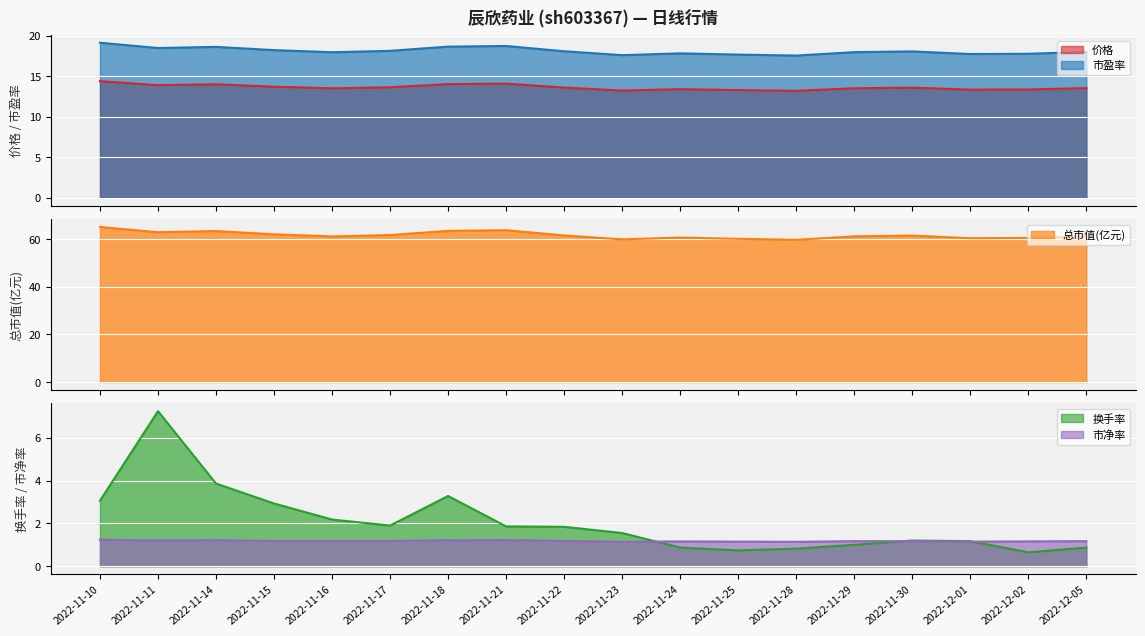

What is the label of the 14th point from the left?

2022-11-29